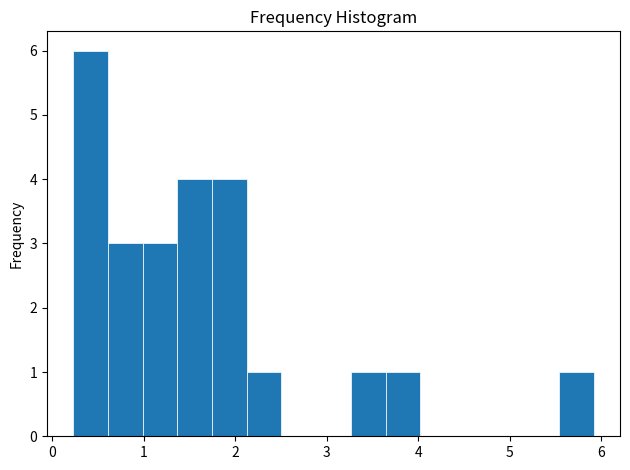

Read against the x-axis, roughly where is the centre of the tallest bar?

0.4